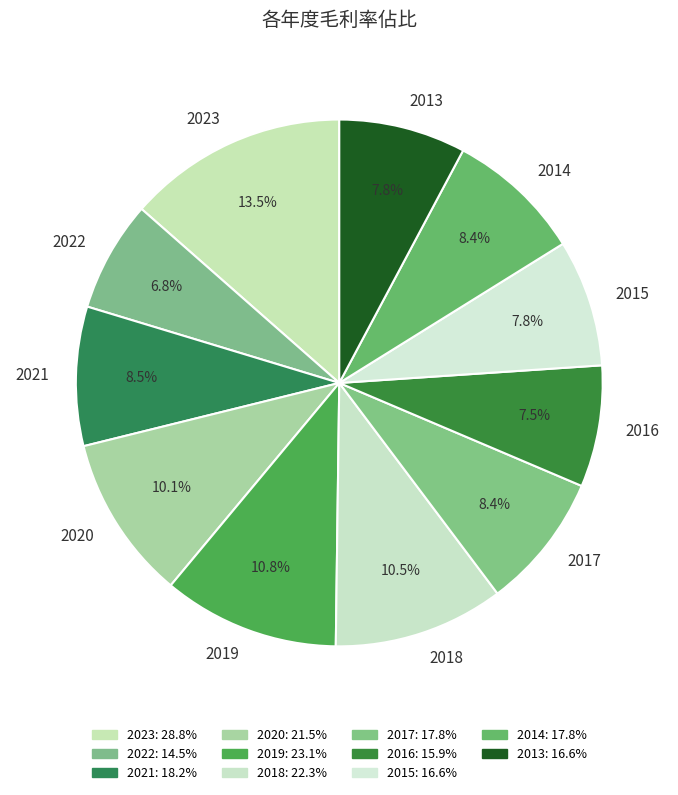

What percentage is the 2017 slice, to the nearest percent?

8%